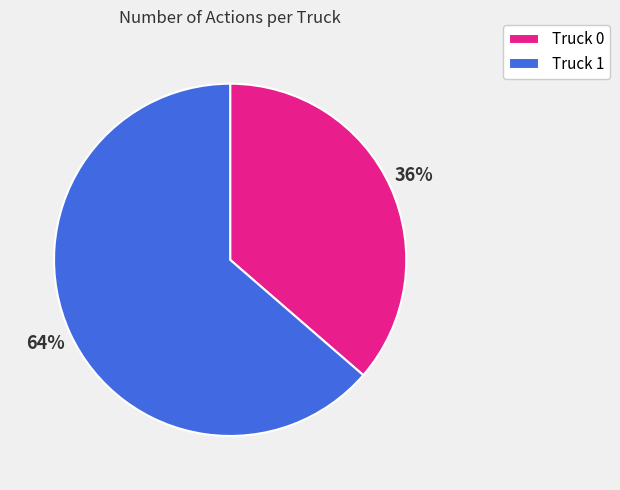

Is the sum of Truck 0 and Truck 1 greater than half?

Yes